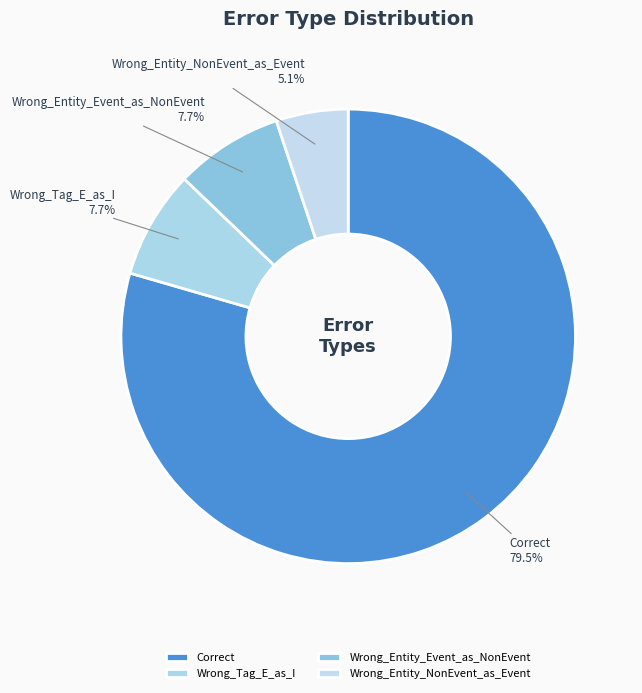

Count the number of slices in the pie.

4